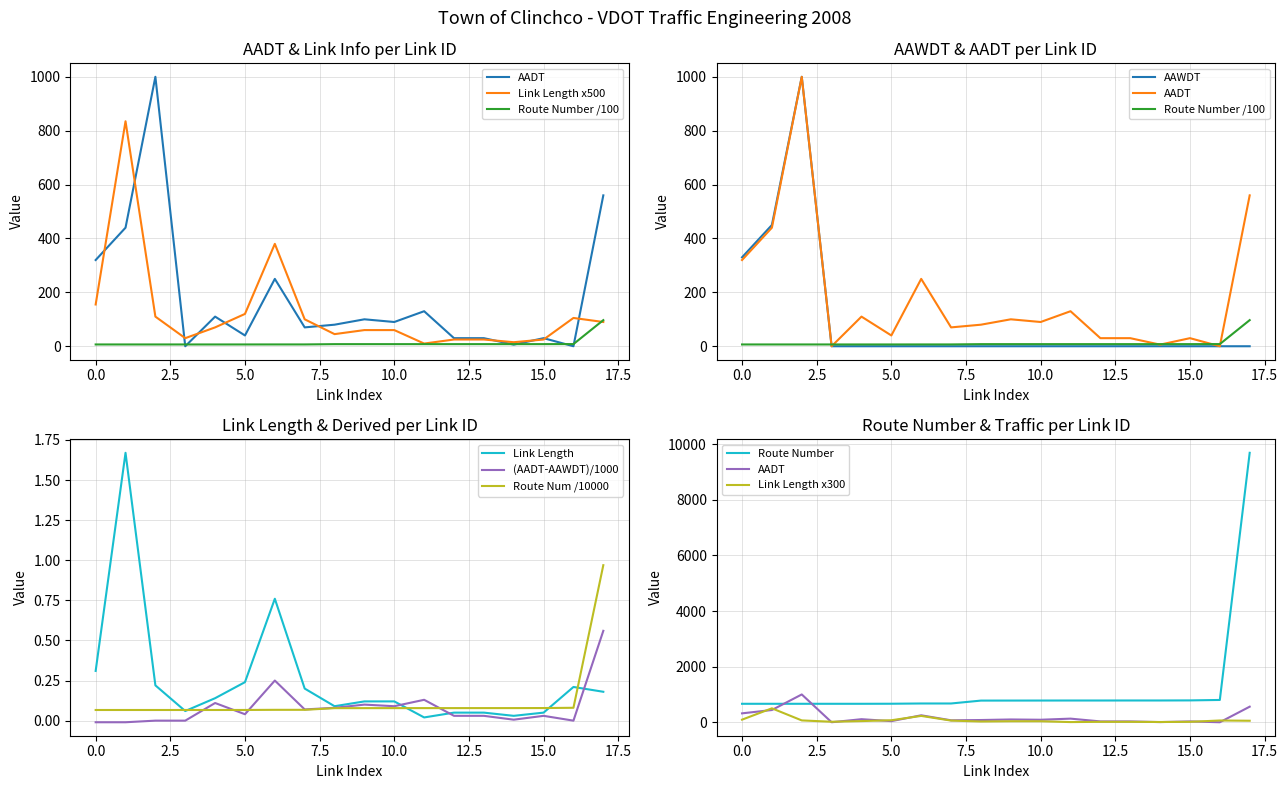

True or false: Link Length has a value of 0.2 at 0.0.

False